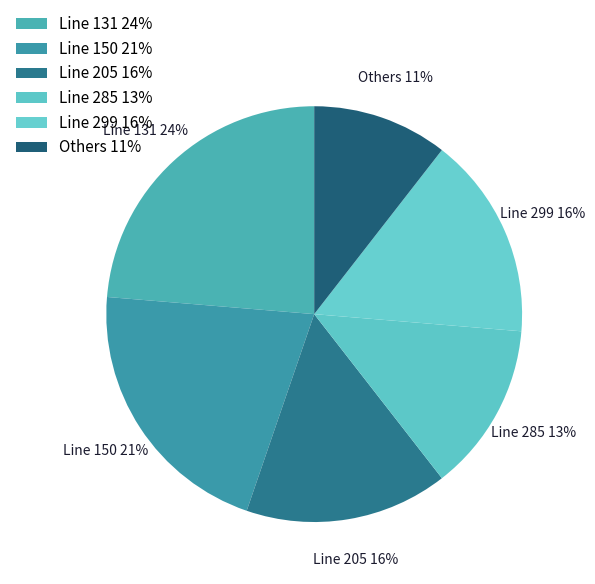

How many segments does this pie chart have?

6